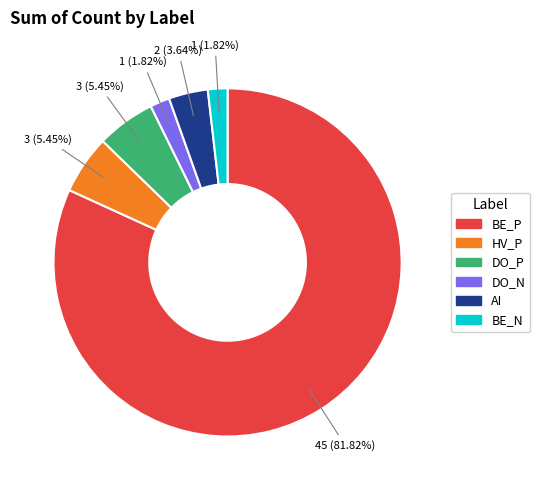

To the nearest percent, what is the difference between the largest and smallest slice percentages?

80%